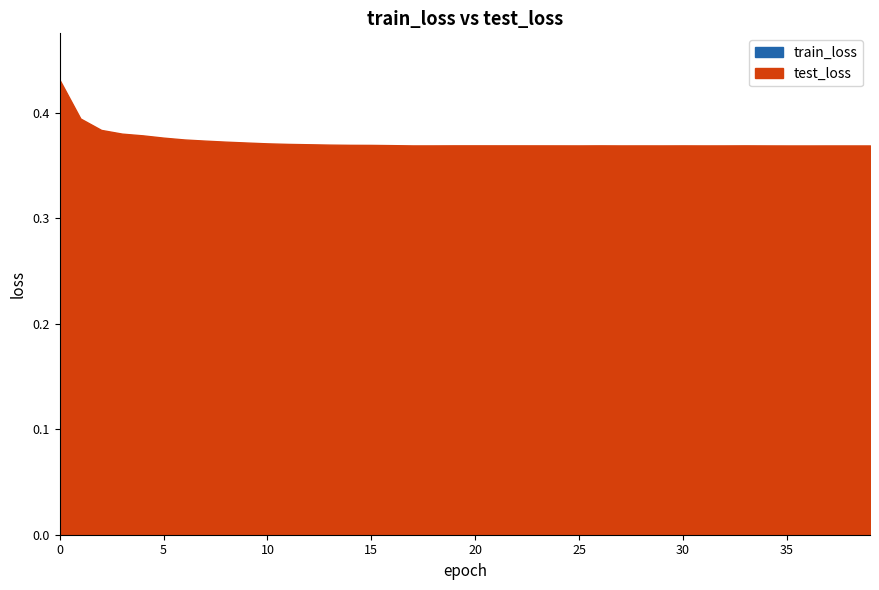

True or false: train_loss has a value of 0.3 at 20.

False